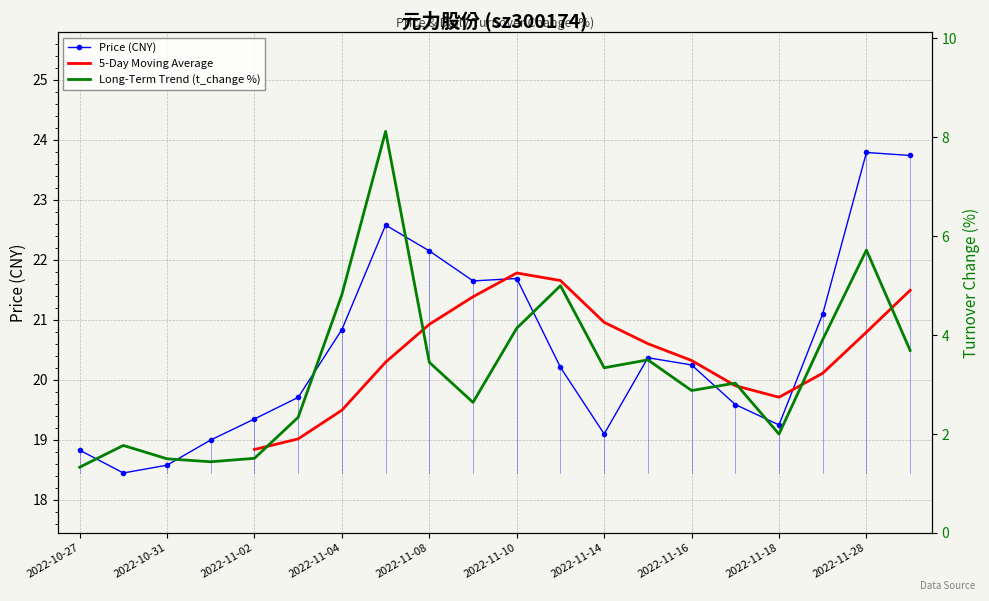

At which label does t_change first exceed 3?

2022-11-04